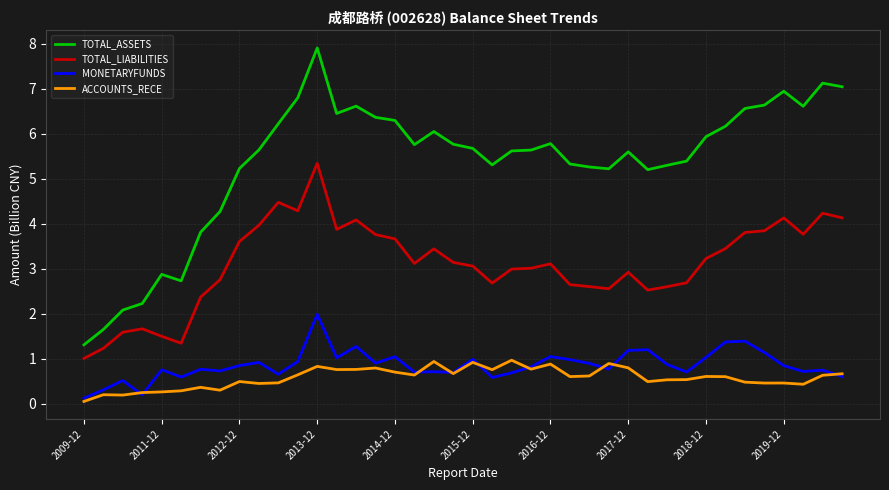

True or false: TOTAL_ASSETS and MONETARYFUNDS intersect in this chart.

False